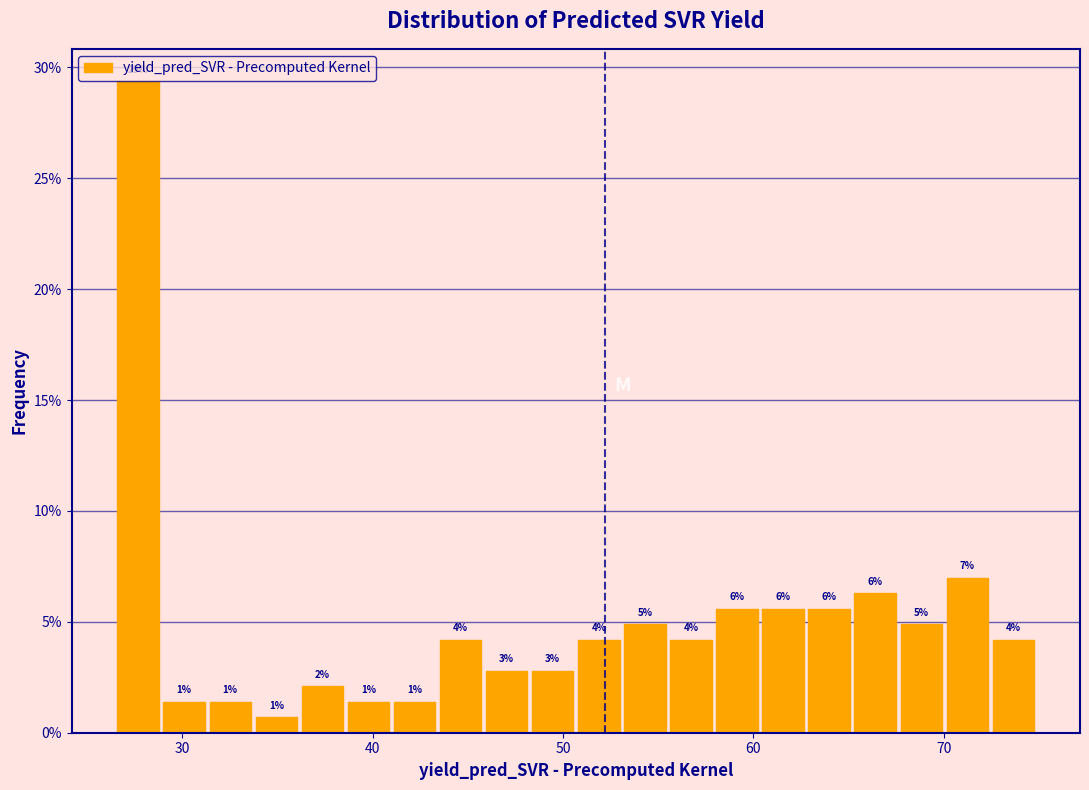

Read against the x-axis, roughly where is the centre of the tallest bar?

28